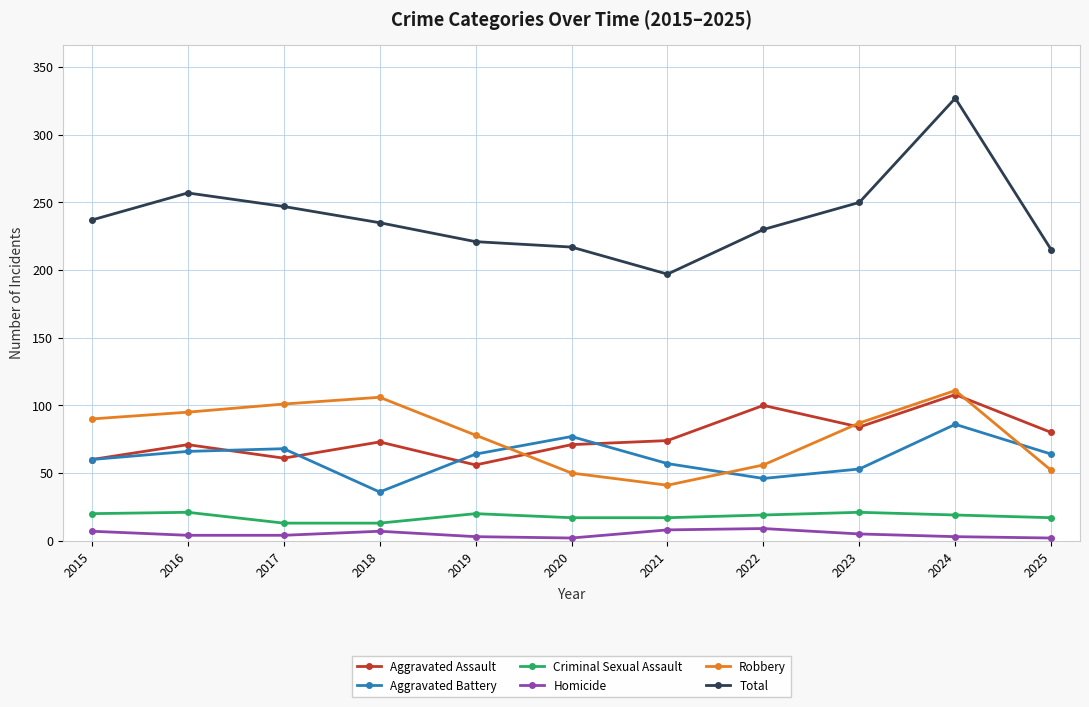

True or false: Criminal Sexual Assault and Aggravated Assault cross at least once.

False